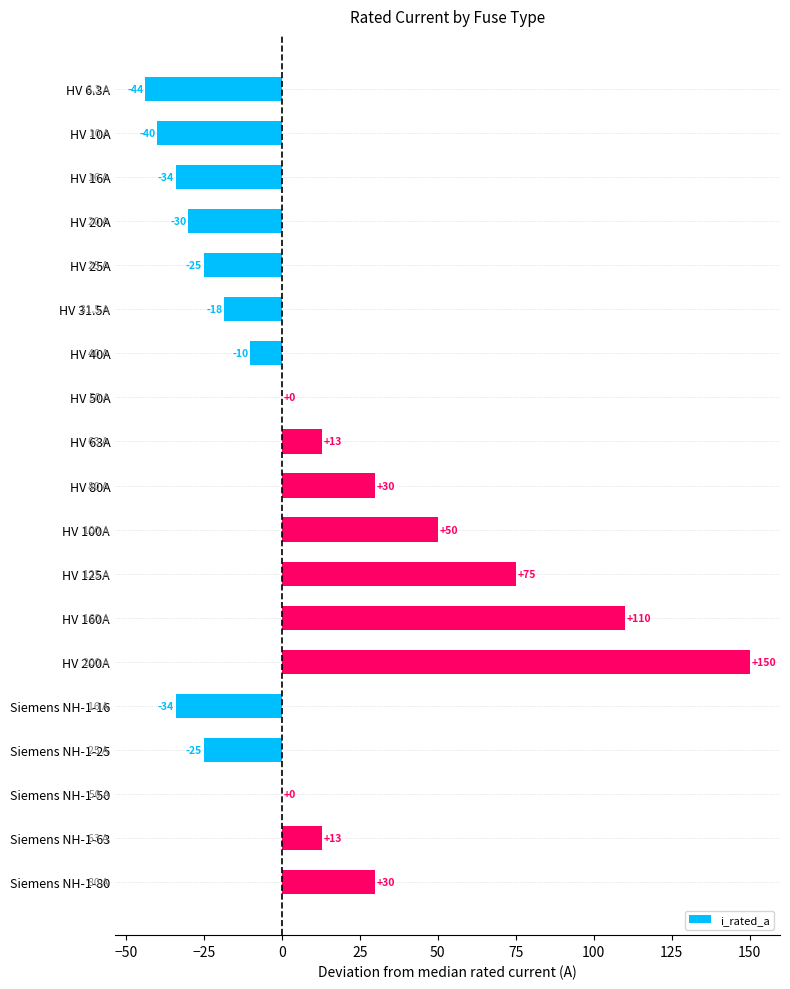

Which label corresponds to the largest value in the chart?

HV 200A